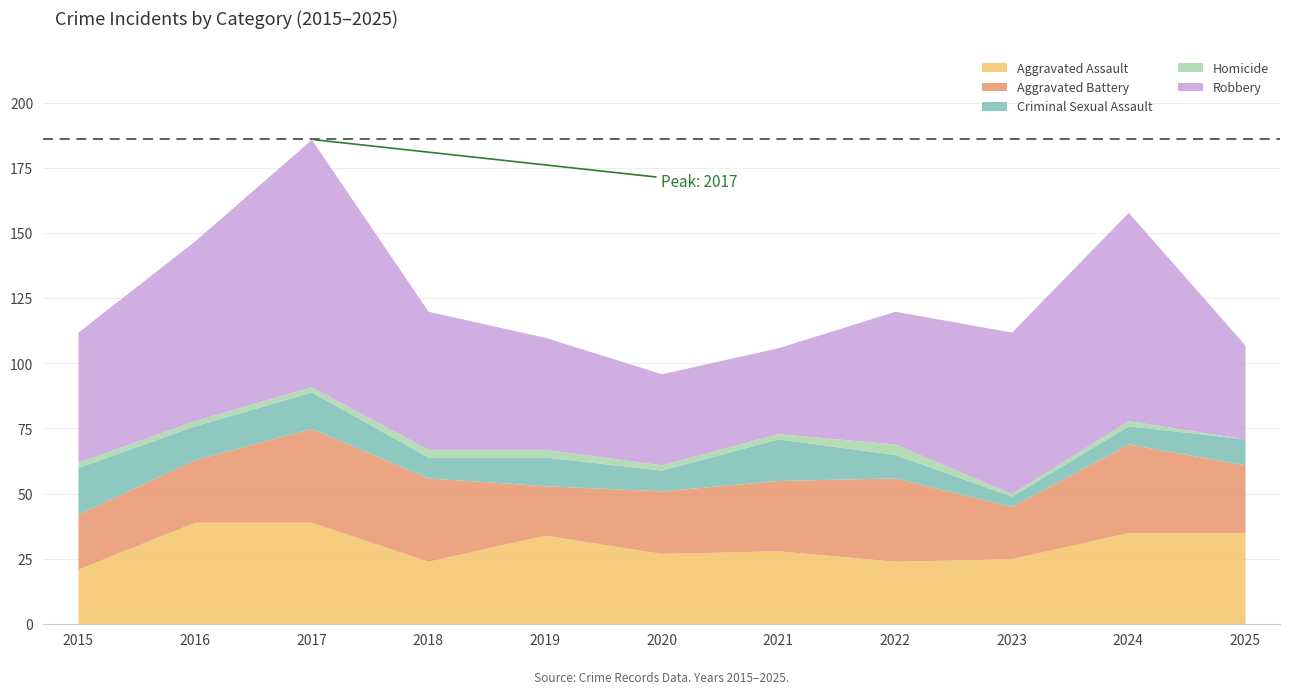

True or false: Criminal Sexual Assault and Robbery intersect in this chart.

False